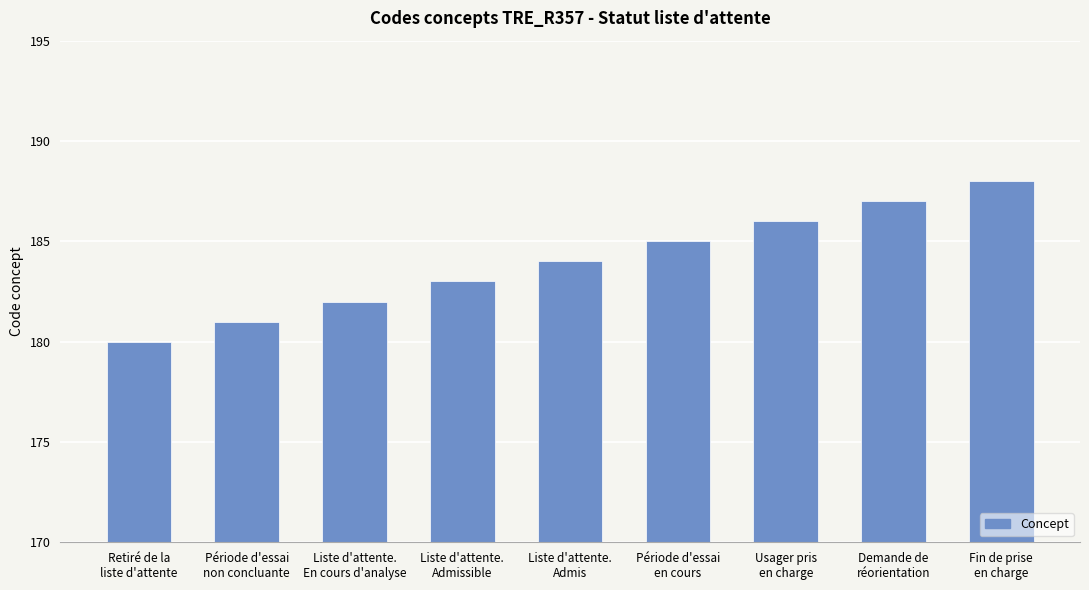

Rank the categories by value from lowest to highest.

Retiré de la
liste d'attente, Période d'essai
non concluante, Liste d'attente.
En cours d'analyse, Liste d'attente.
Admissible, Liste d'attente.
Admis, Période d'essai
en cours, Usager pris
en charge, Demande de
réorientation, Fin de prise
en charge